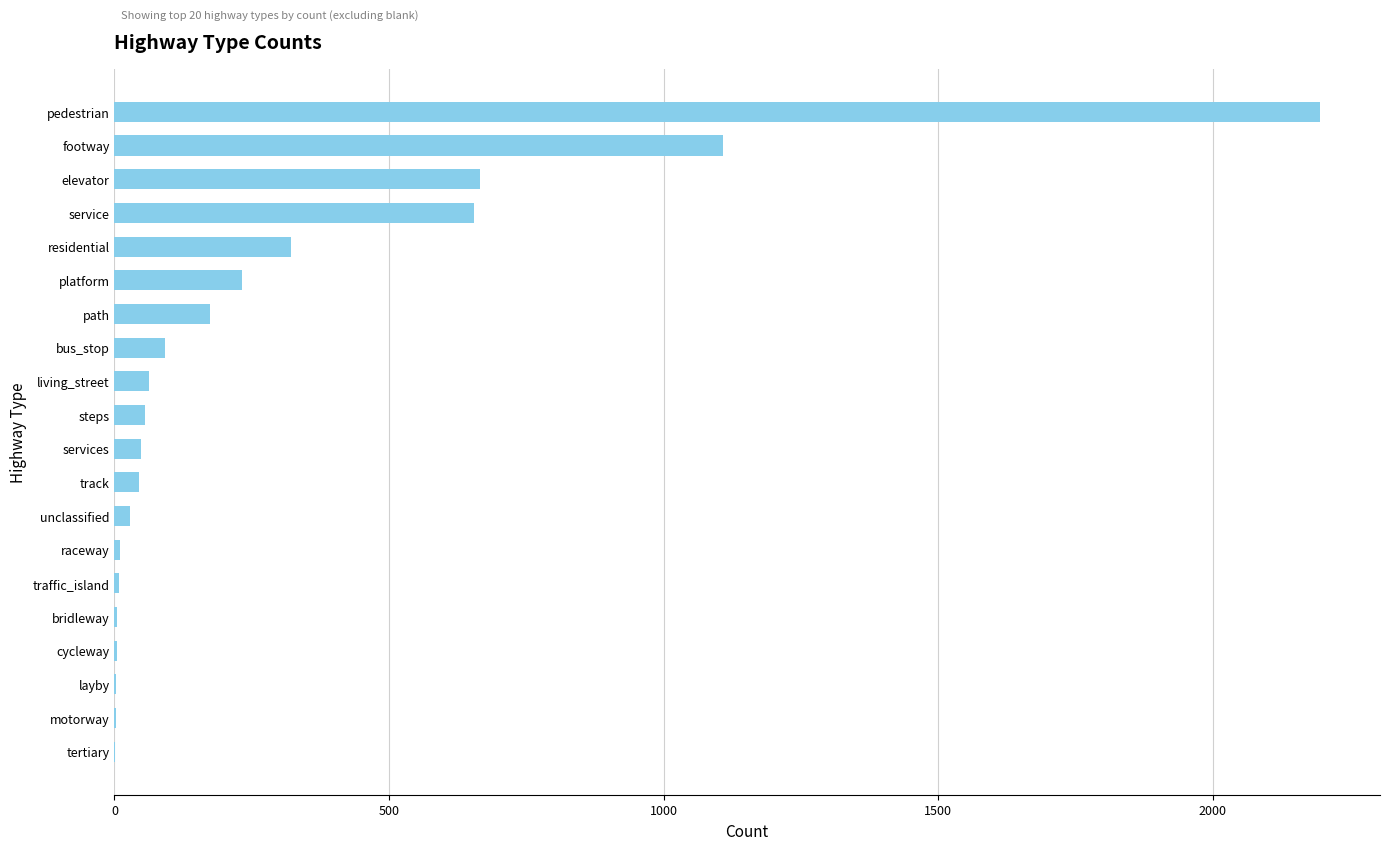

What is the sum of all values?

5715